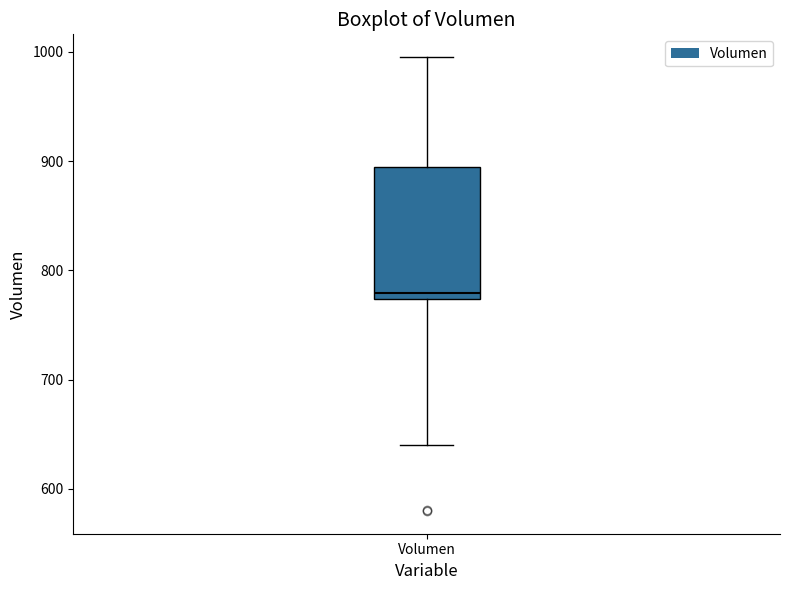

Where is the lower edge of the box for Volumen on the y-axis? The values are not printed on the chart, so give them approximately, as read against the axis.

770